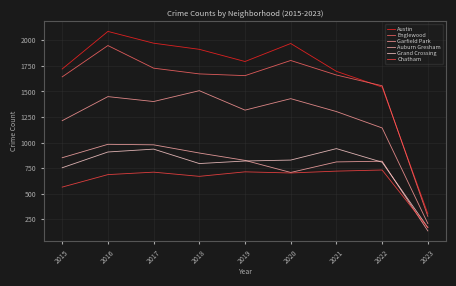

How many times do Englewood and Austin cross each other?

2